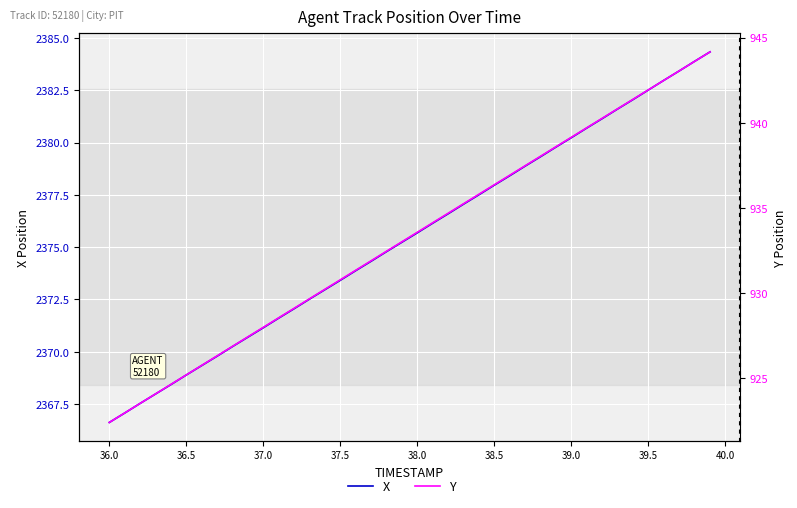

Which series has the largest total across all categories?

X